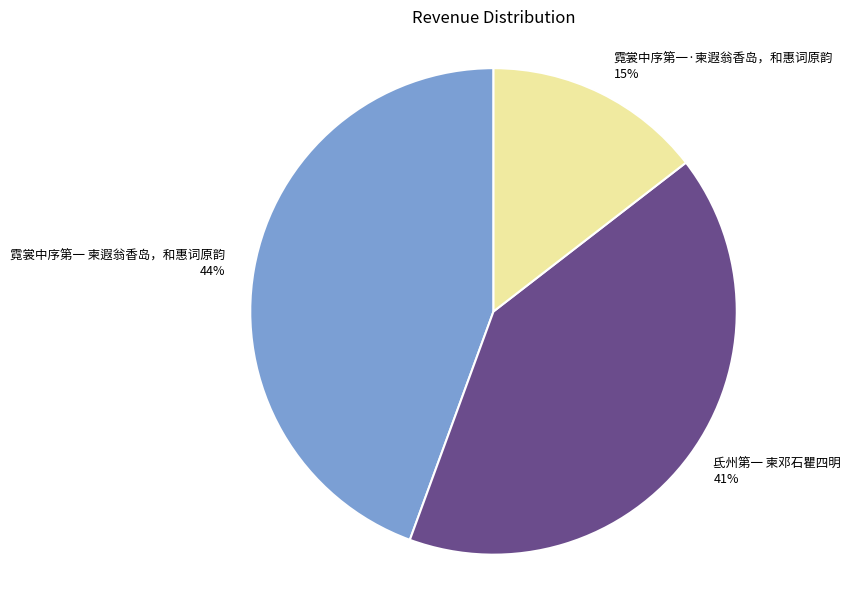

How many segments does this pie chart have?

3